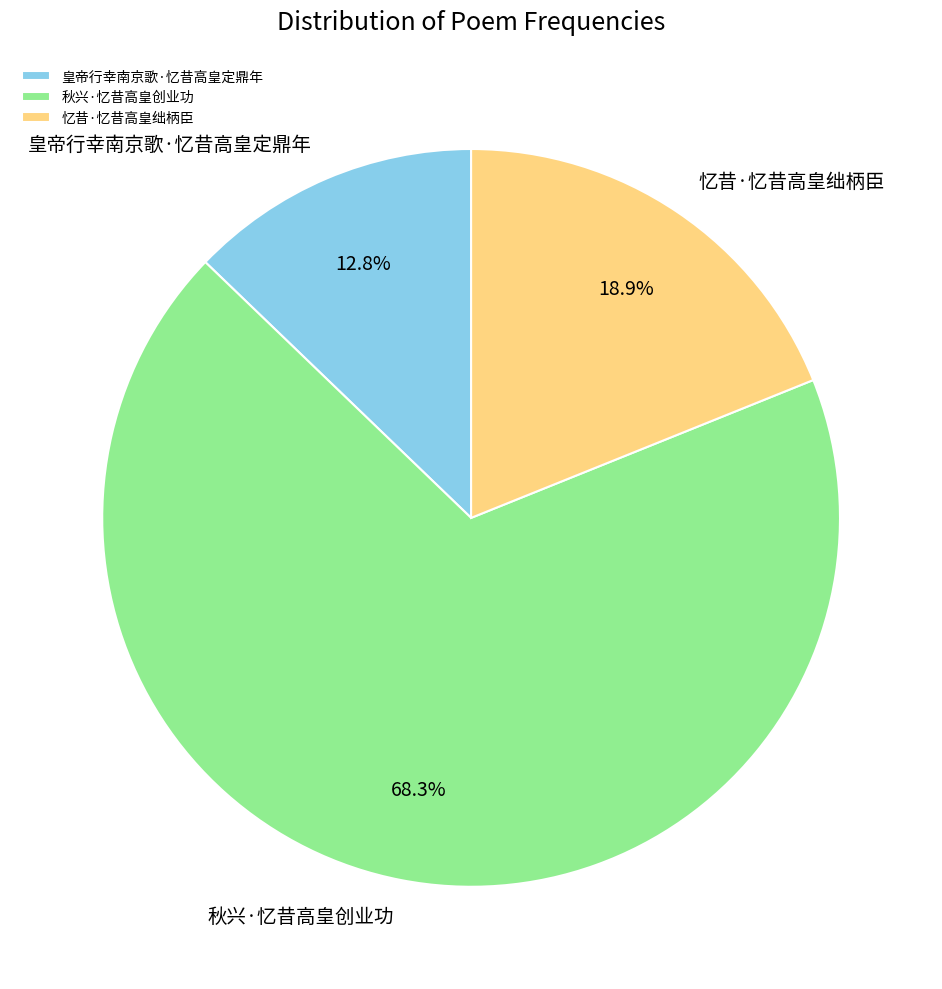

What is the smallest slice in the pie chart?

皇帝行幸南京歌·忆昔高皇定鼎年